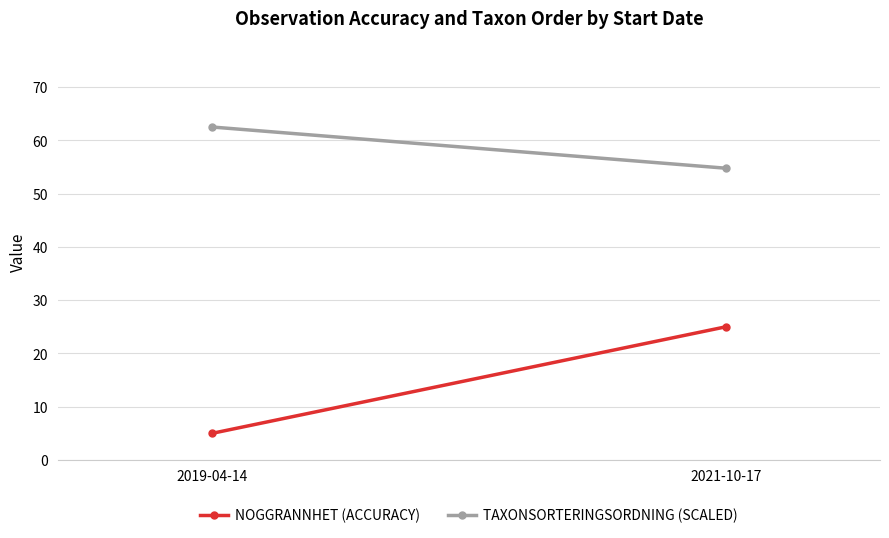

What is the difference between the highest and lowest values at 2021-10-17?

29.8